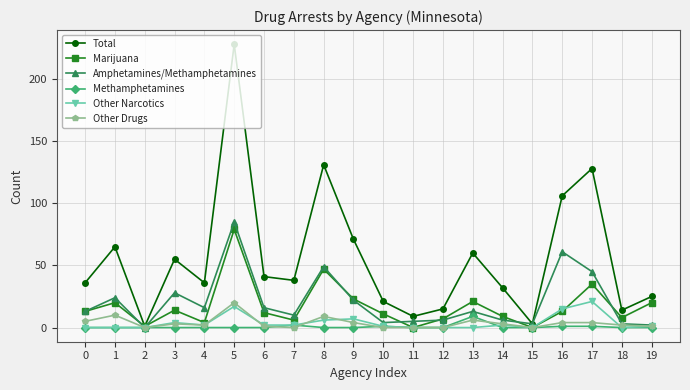

The value of Amphetamines/Methamphetamines at 3 is 28. True or false?

True